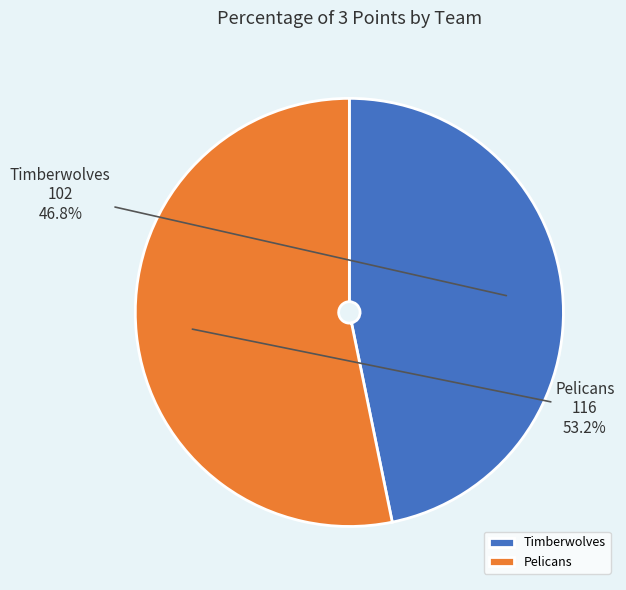

Is Pelicans the majority of the pie?

Yes